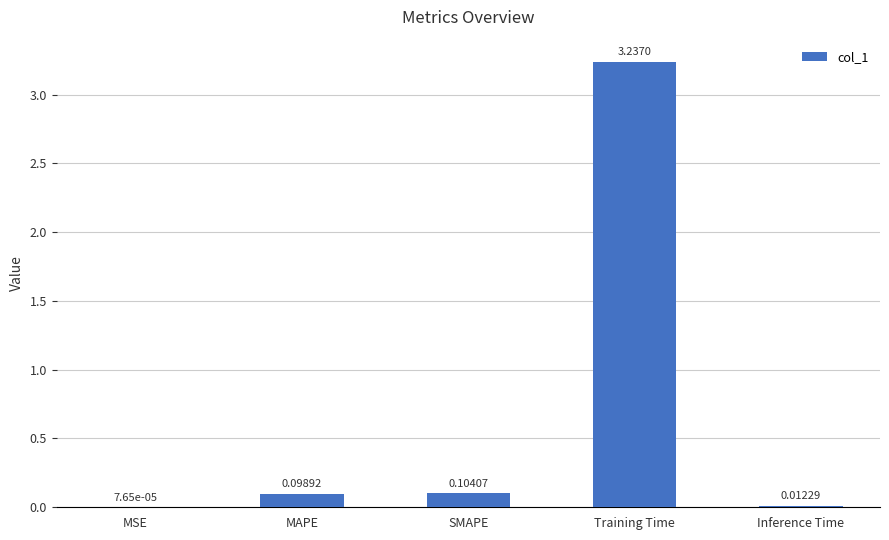

What is the sum of all values?

3.5